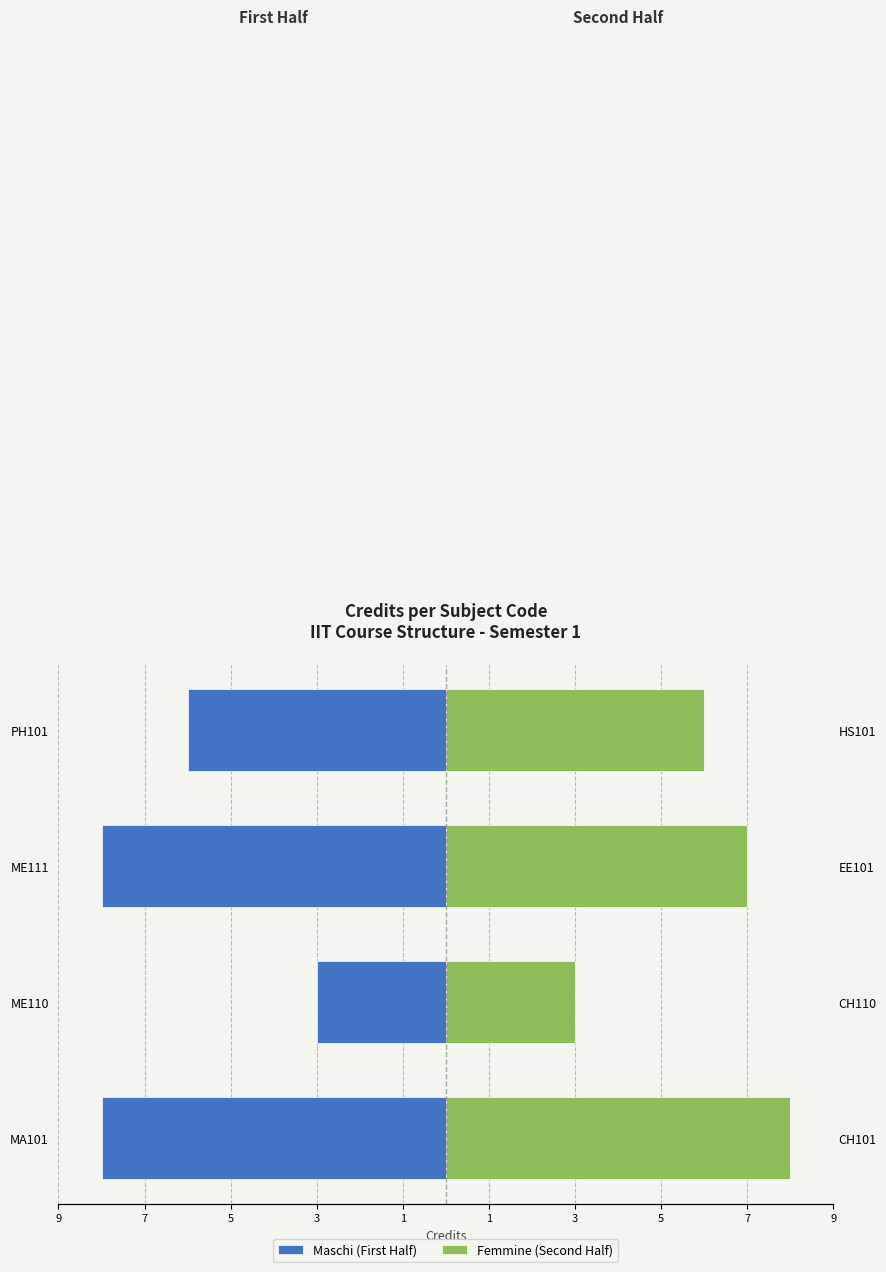

What is the value of the Maschi (First Half) bar at the 3rd from the left?

-8